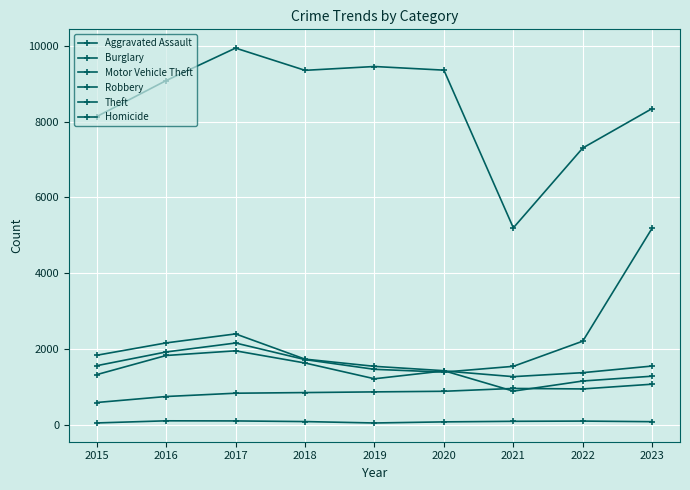

At which category is the sum across all series the highest?

2023